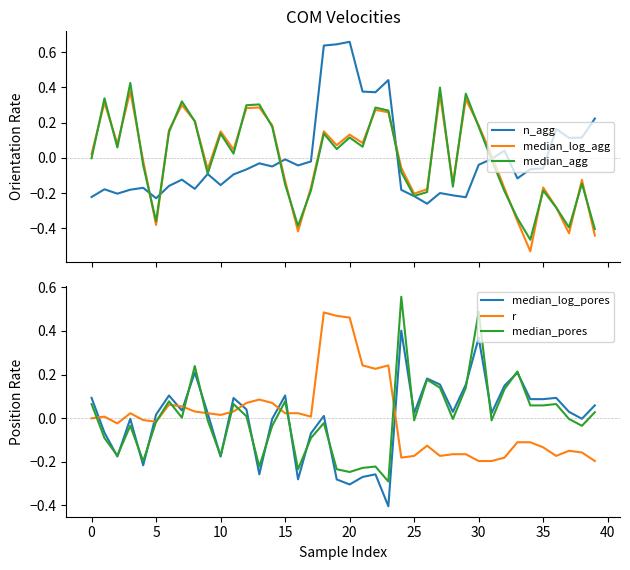

Which label corresponds to the largest value in the chart?

20